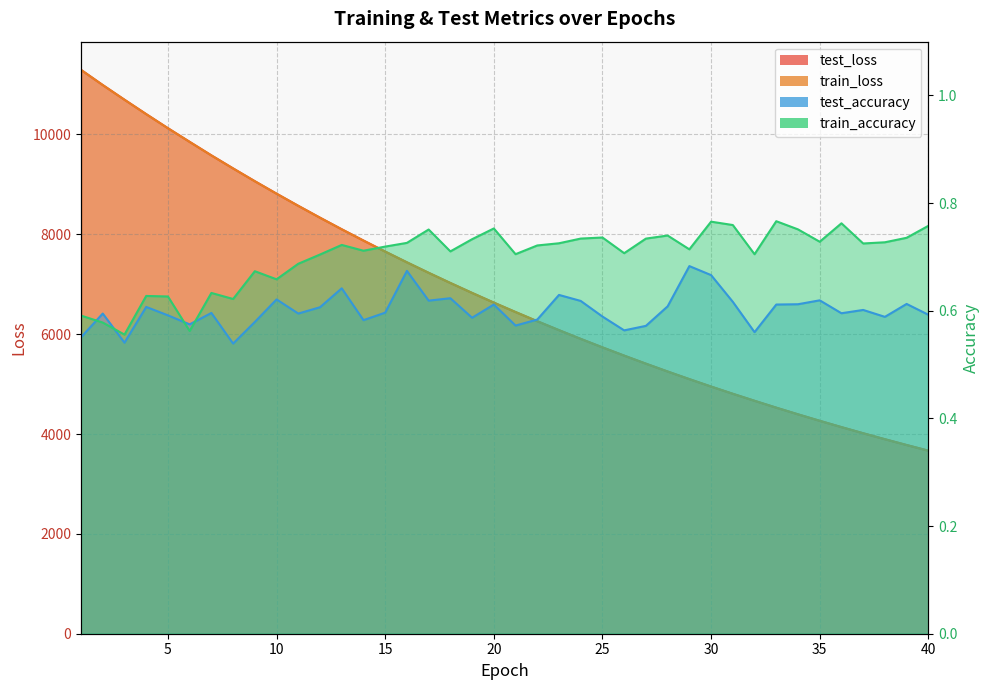

What is the difference between the maximum and minimum values in the test_loss series?

7627.9